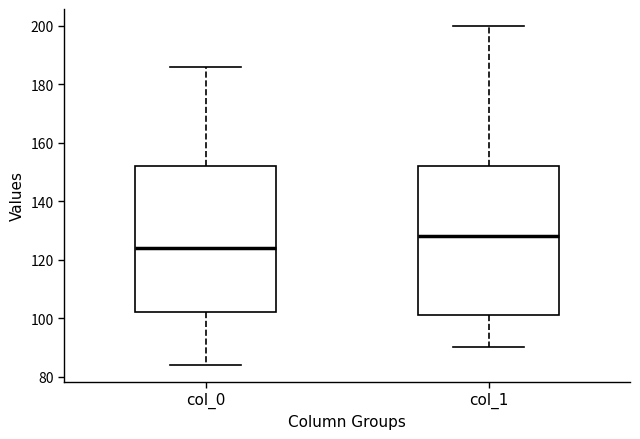

Reading left to right, read every box against the y-axis: the position of its median line, the range the box covers, and the ends of its whiskers. The values are not printed on the chart, so give them approximately, as read against the axis.

col_0: median 124, box 102 to 152, whiskers 84 to 186
col_1: median 128, box 102 to 152, whiskers 90 to 200